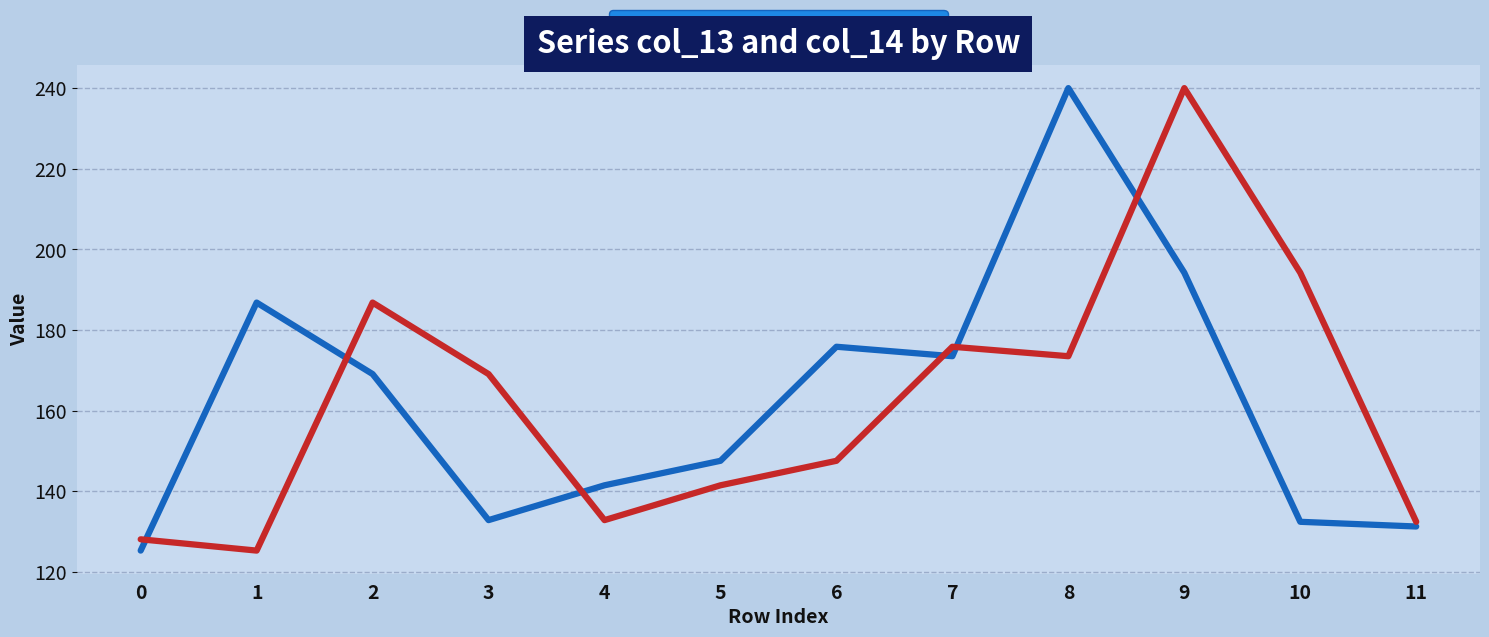

After their last crossing, which series has the higher values: col_14 or col_13?

col_14